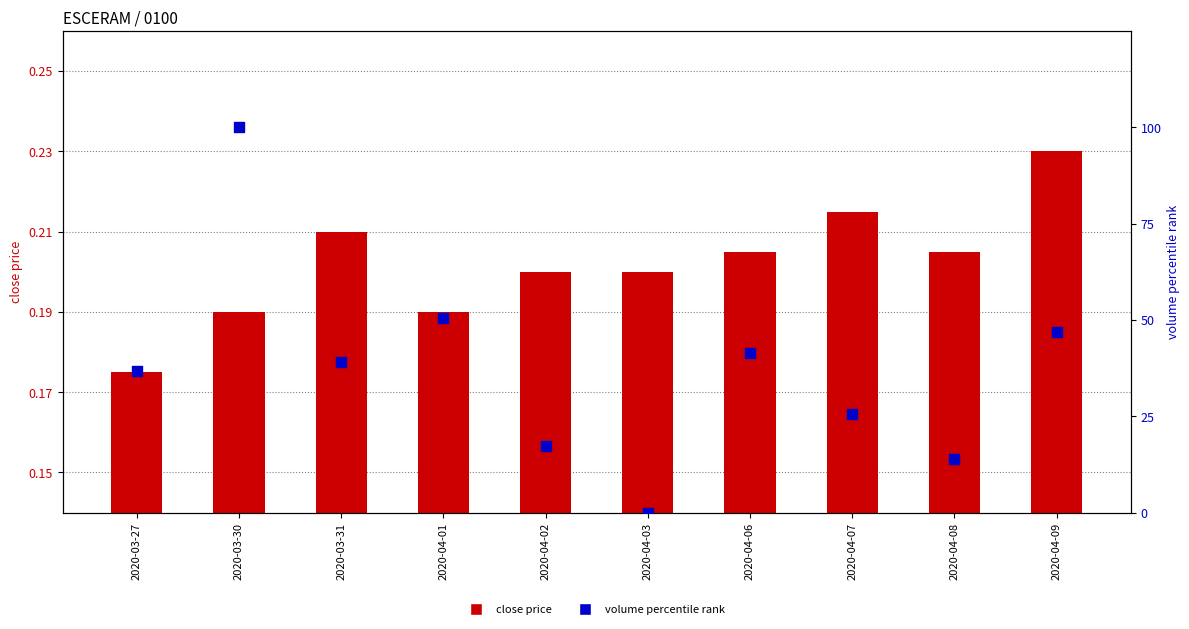

Which series has the largest Y range (max minus min)?

volume percentile rank